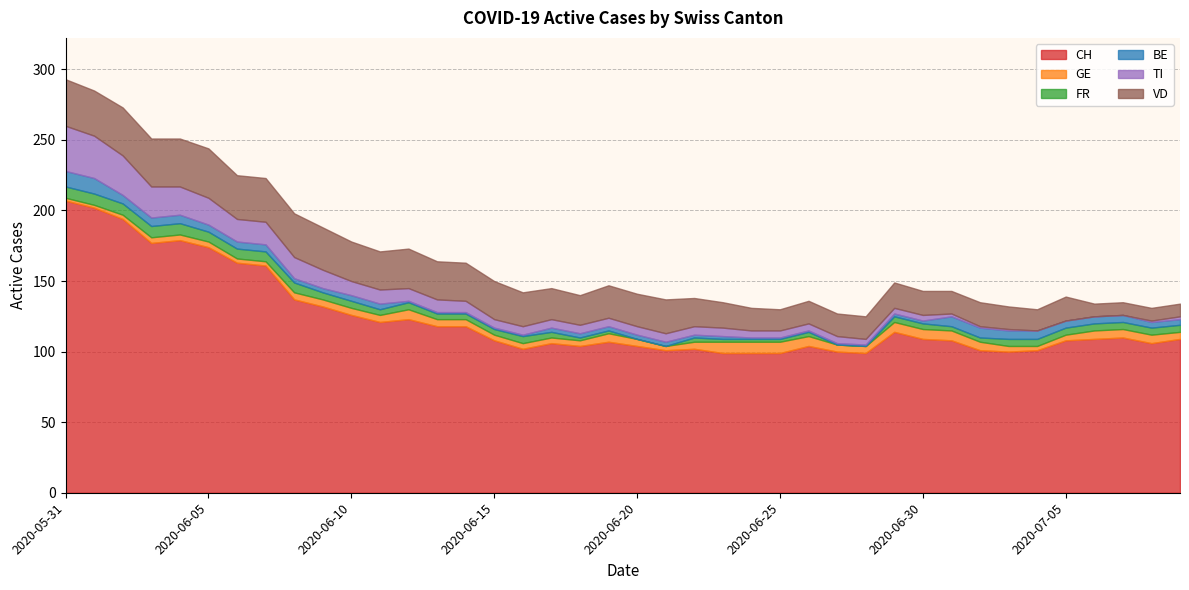

Where is TI nearest to the value 16?

2020-06-06